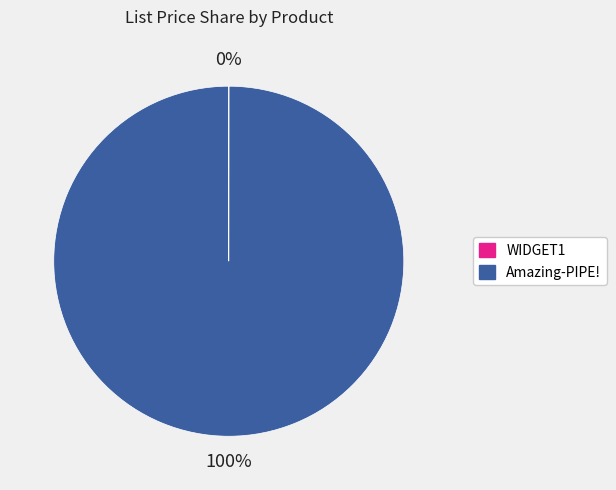

Is there a majority slice in this chart?

Yes